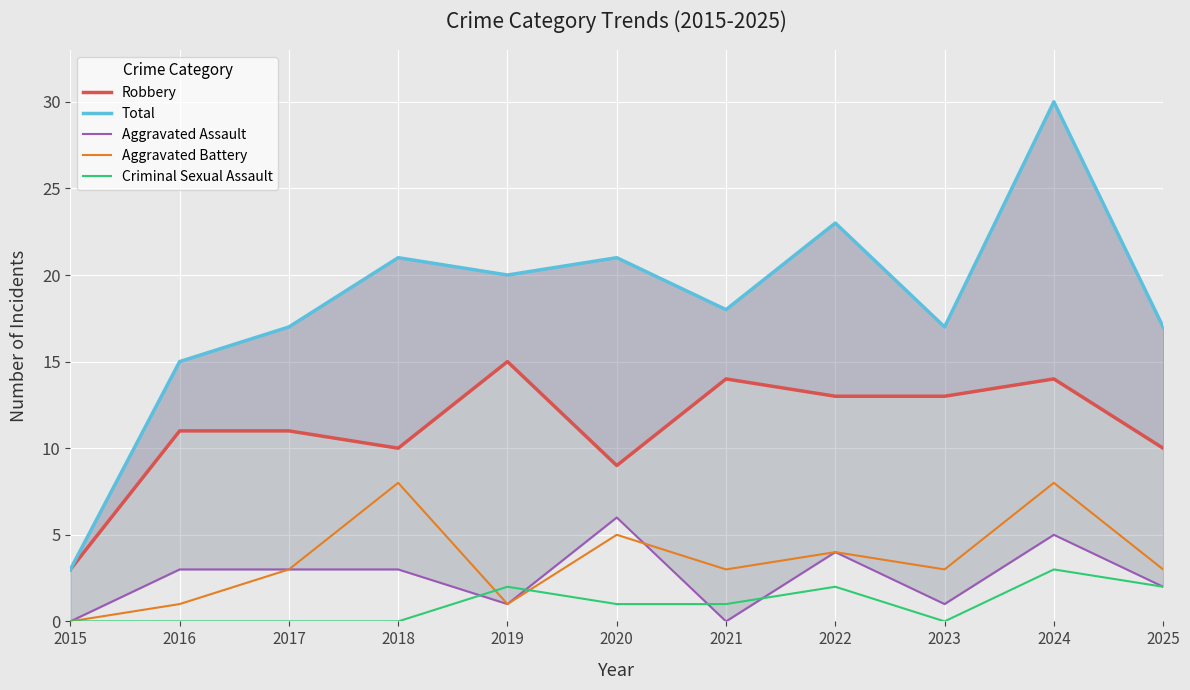

What is the difference between the second highest and minimum values in the Aggravated Battery series?

8